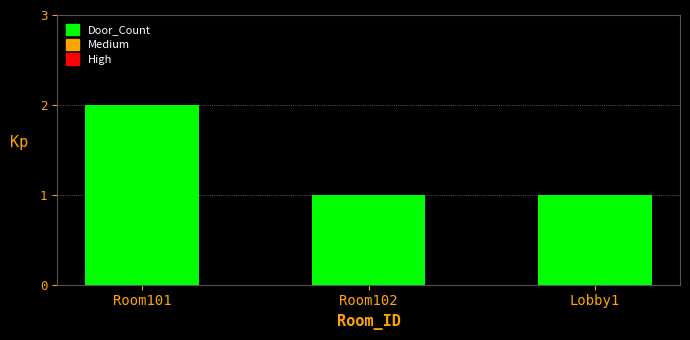

Between Room102 and Room101, which is larger?

Room101